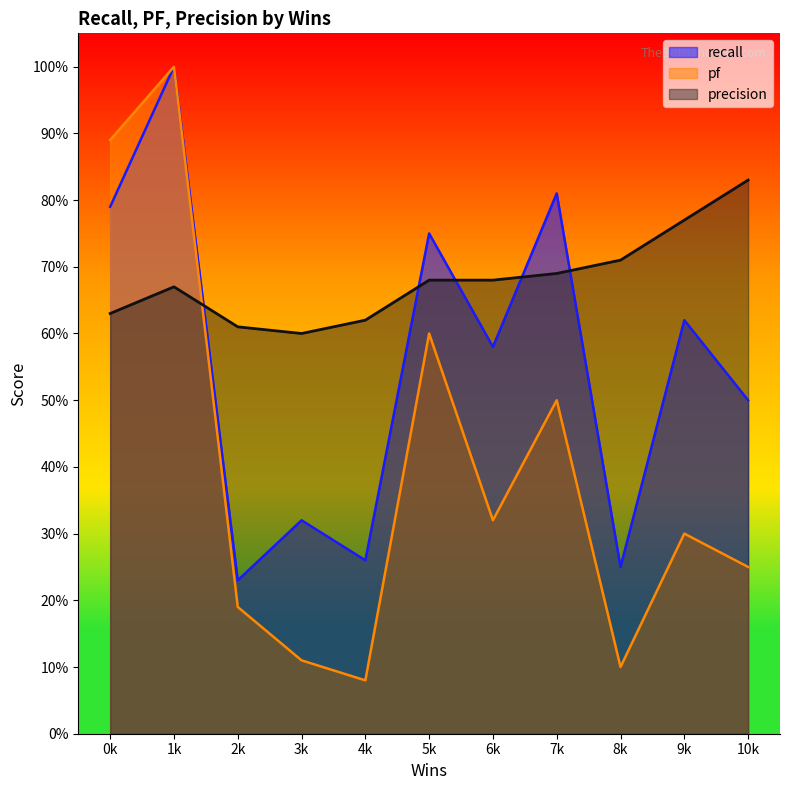

What is the average value of the pf series?

0.4